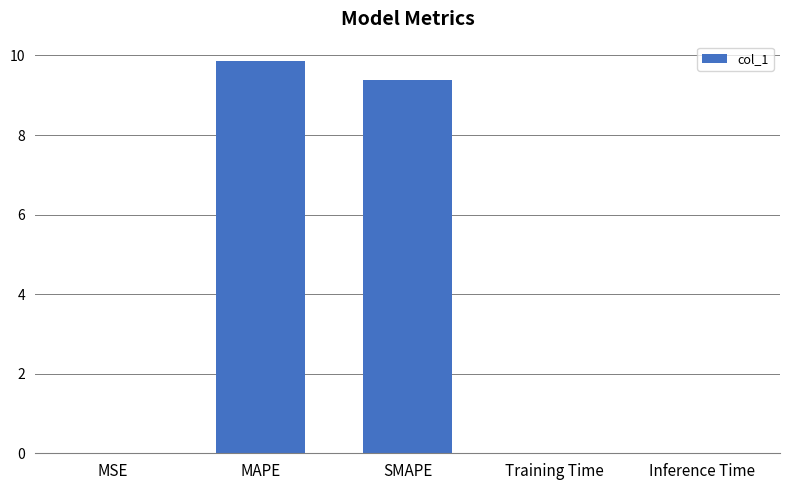

The chart shows a value of 0.0 at MSE. True or false?

True